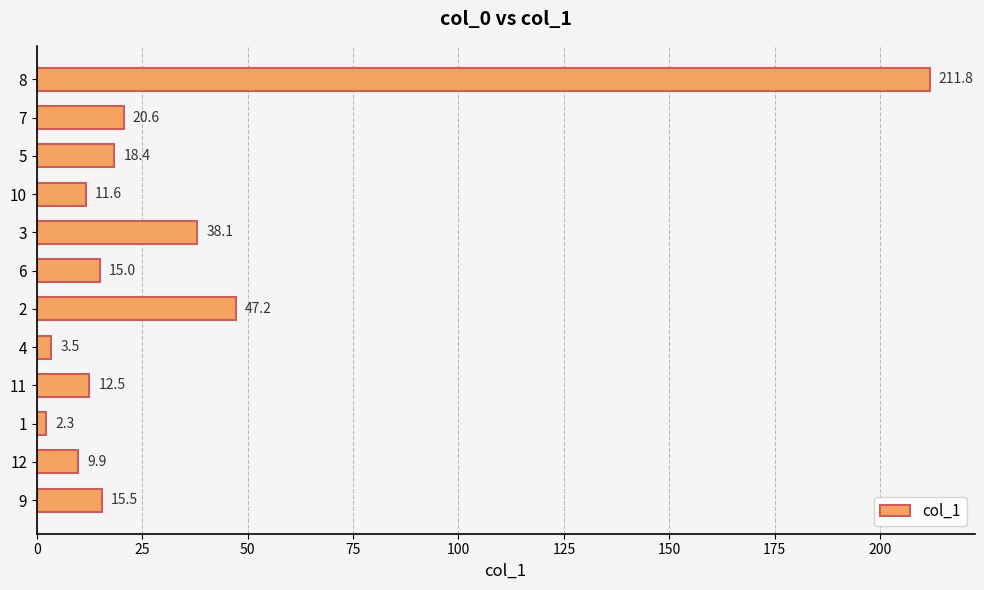

Reading bottom to top, extract all data points from this chart.

9=15.5	12=9.9	1=2.3	11=12.5	4=3.5	2=47.2	6=15.0	3=38.1	10=11.6	5=18.4	7=20.6	8=211.8